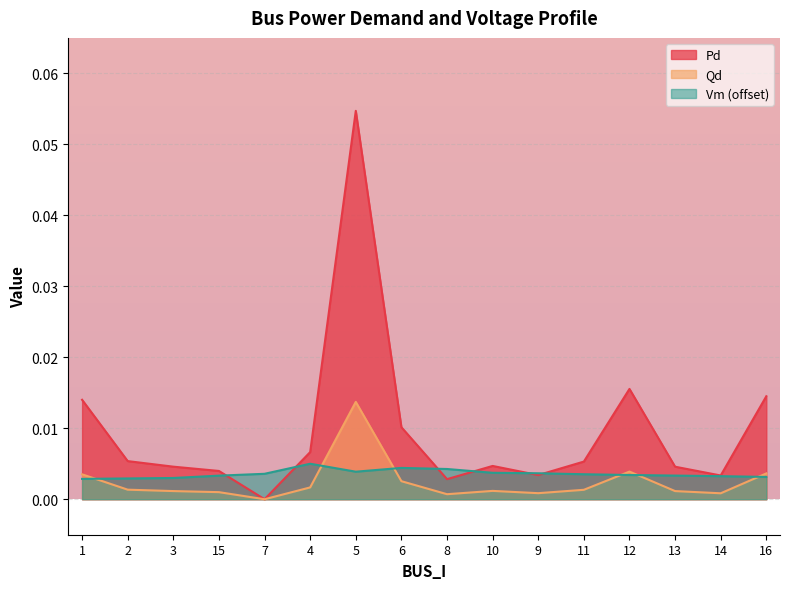

The value of Qd at 13 is 0.0. True or false?

True